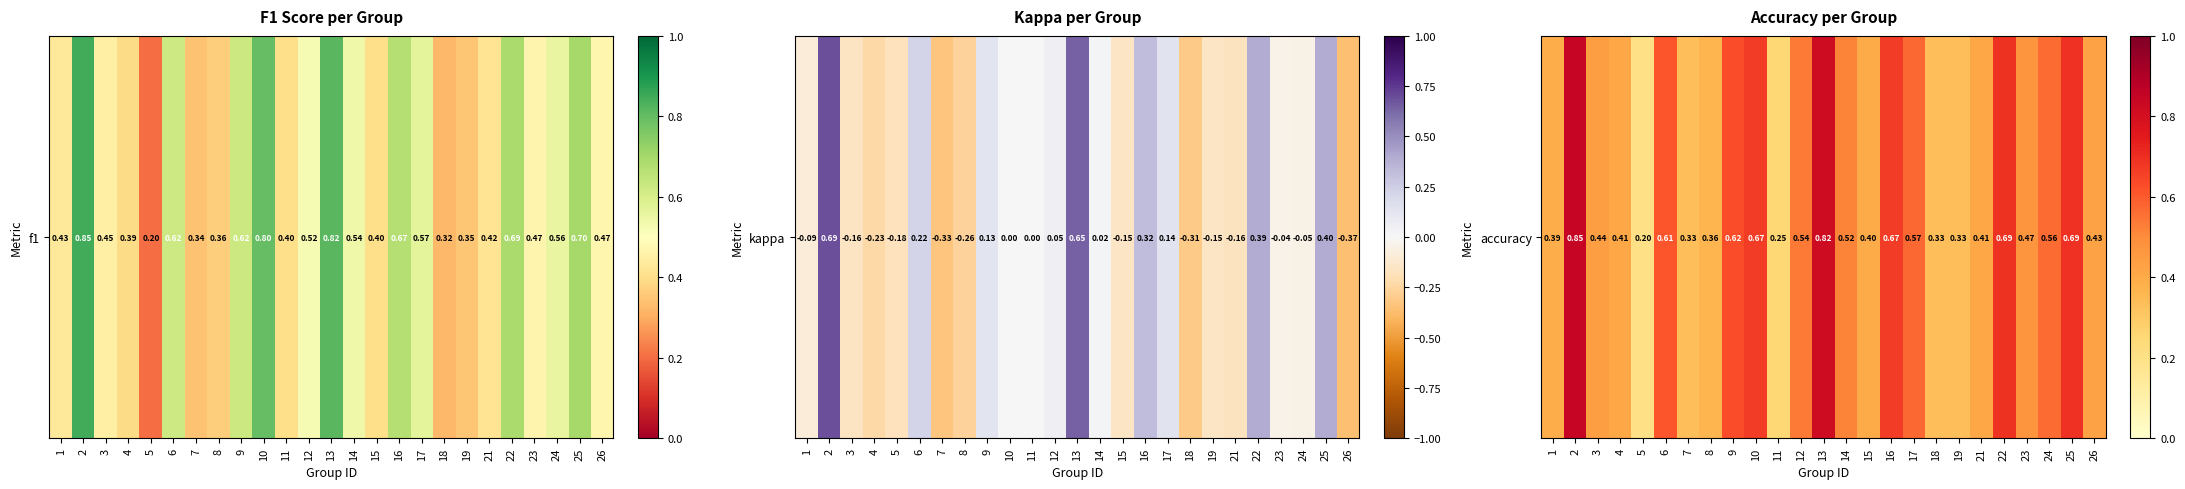

What is the smallest value displayed?

0.2